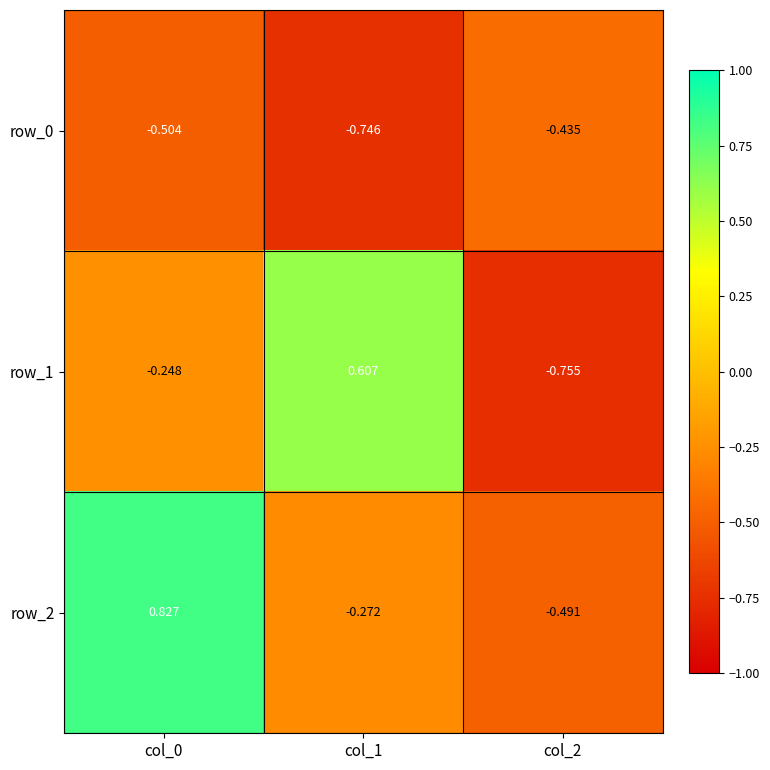

At which category does the chart reach its minimum across all series?

col_2